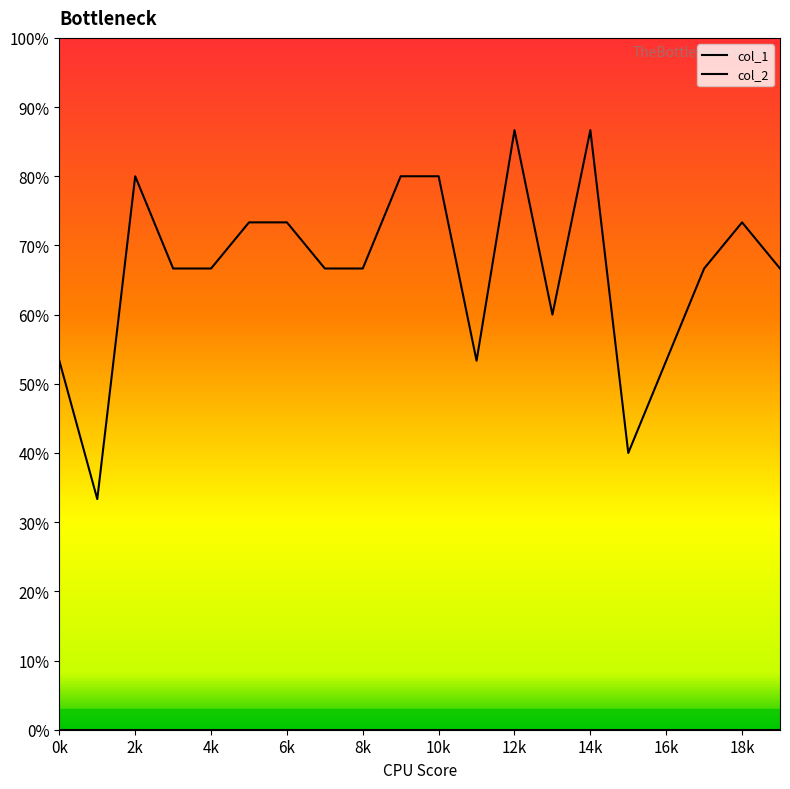

How many lines are shown in the chart?

1